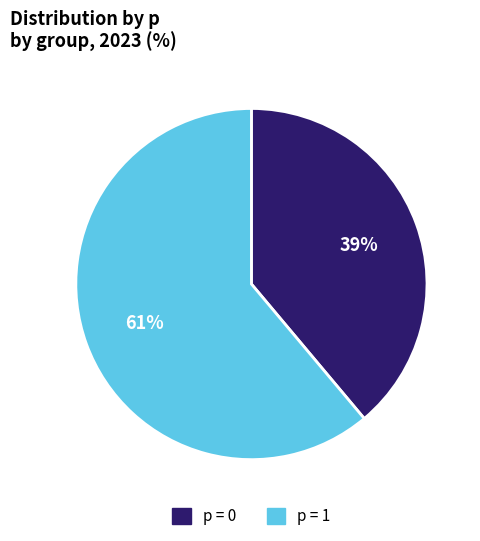

To the nearest percent, what is the difference between the largest and smallest slice percentages?

22%